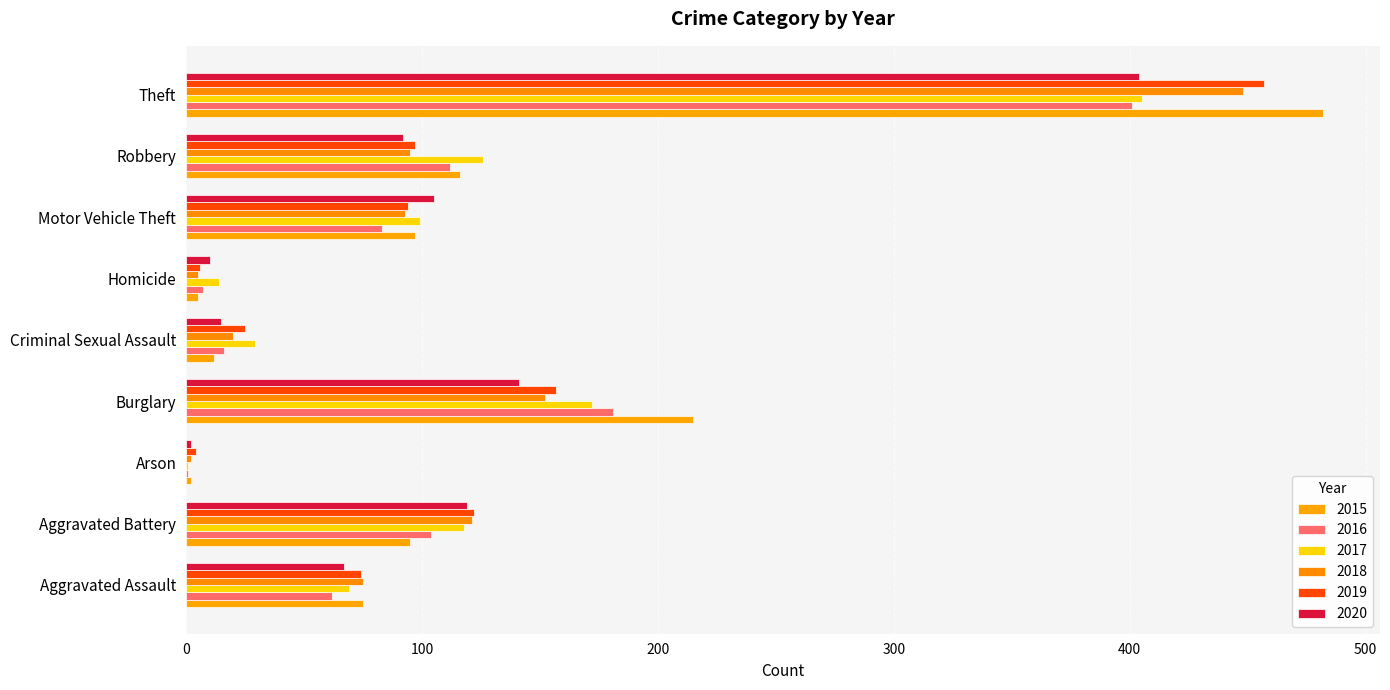

Where does the 2018 series first go above 93?

Aggravated Battery